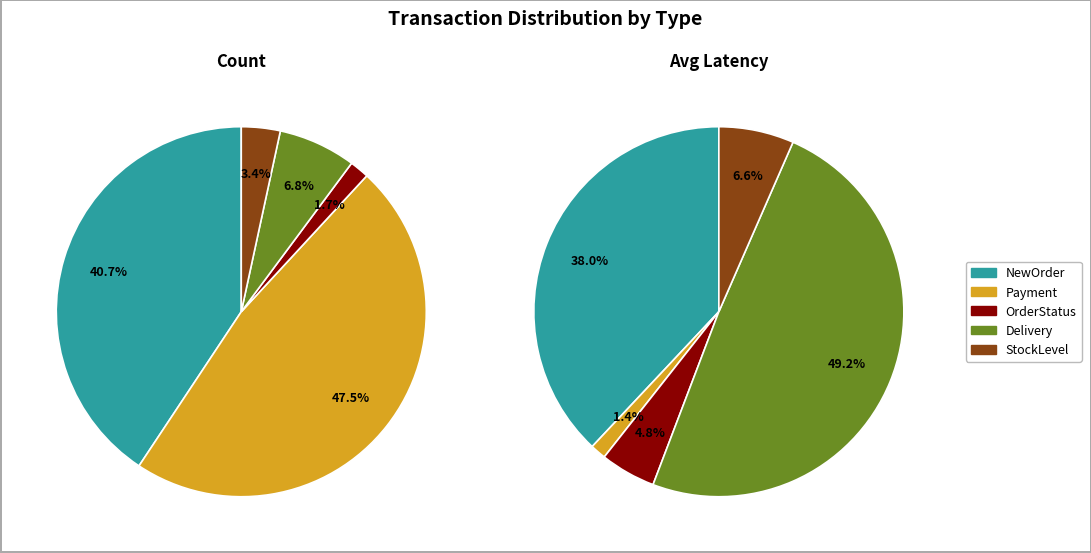

Count the number of slices in the pie.

5